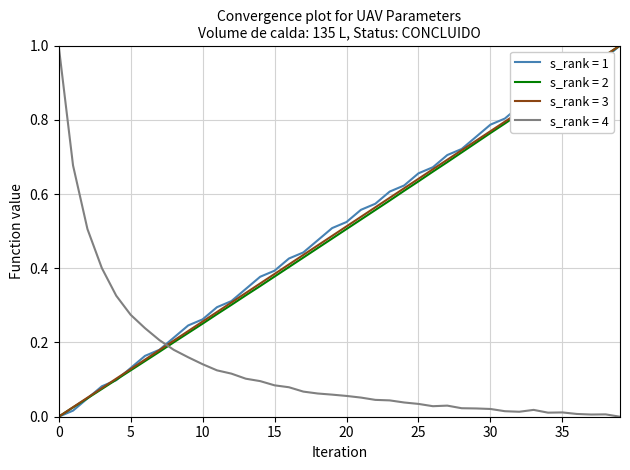

How many series are shown in this chart?

4